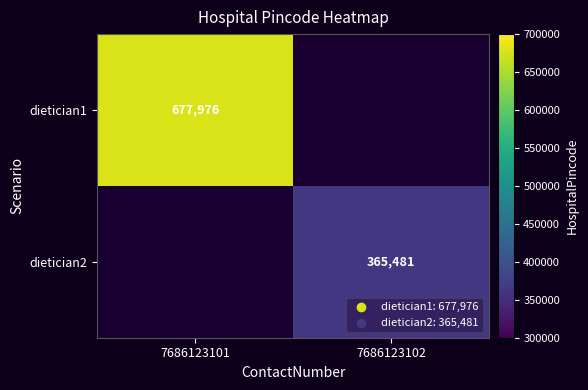

The dietician2 series shows 149148 at 7686123102. True or false?

False